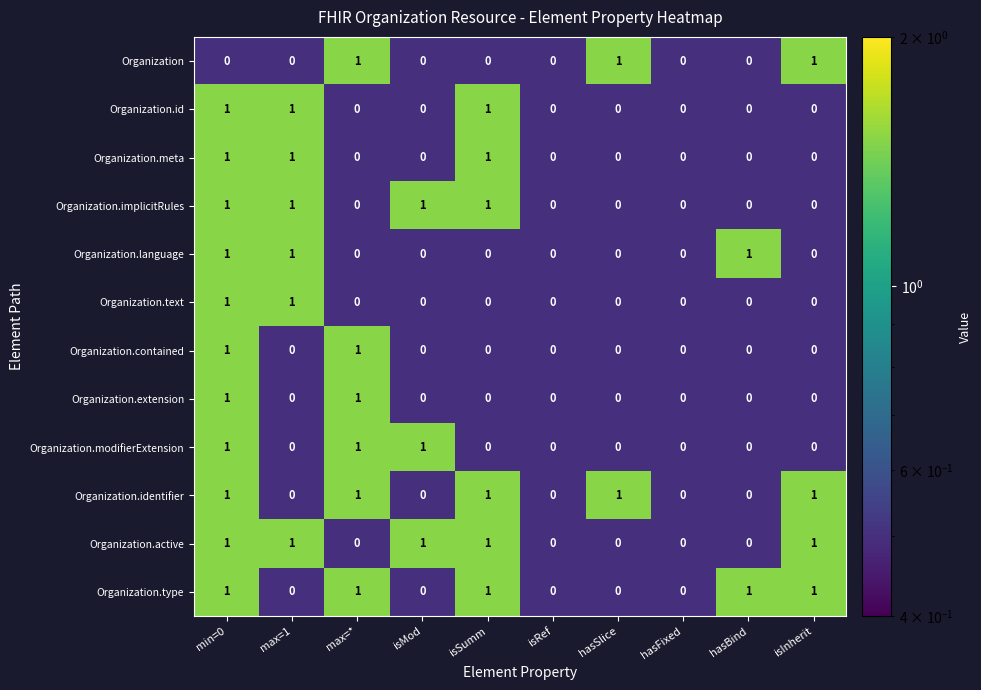

What is the sum of all Organization.modifierExtension values?

3